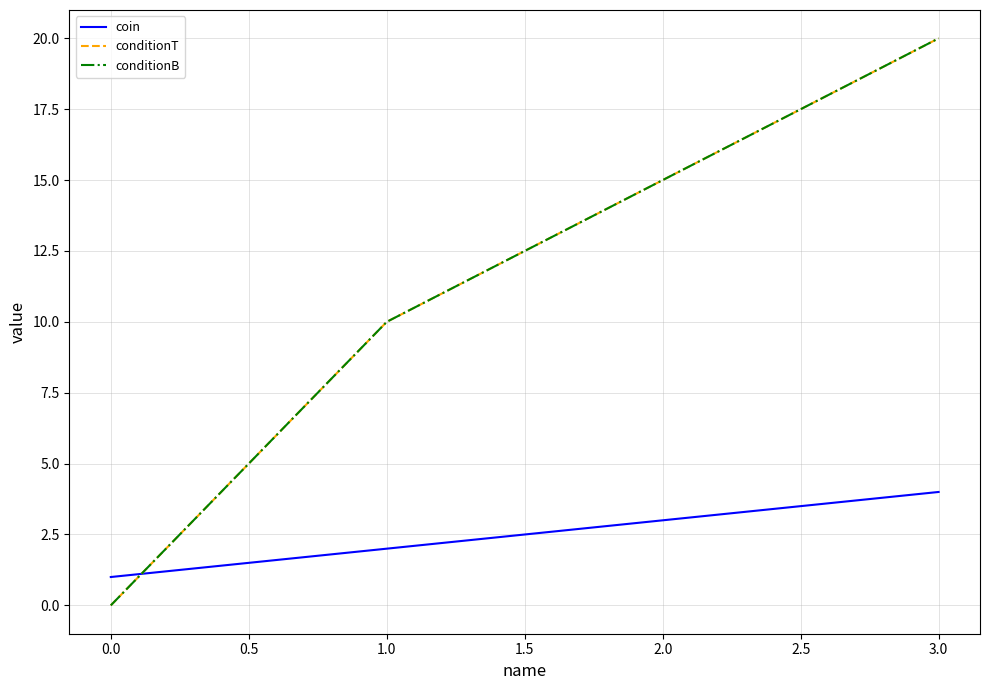

Does the chart have visible grid lines?

Yes